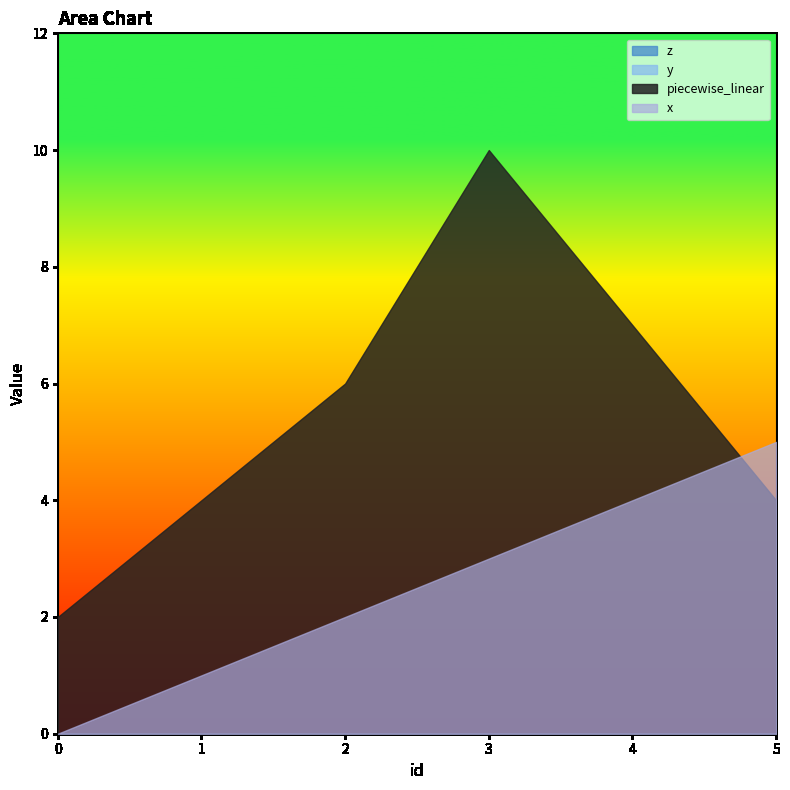

Is the value of y at 1 greater than the value of piecewise_linear at 2?

No